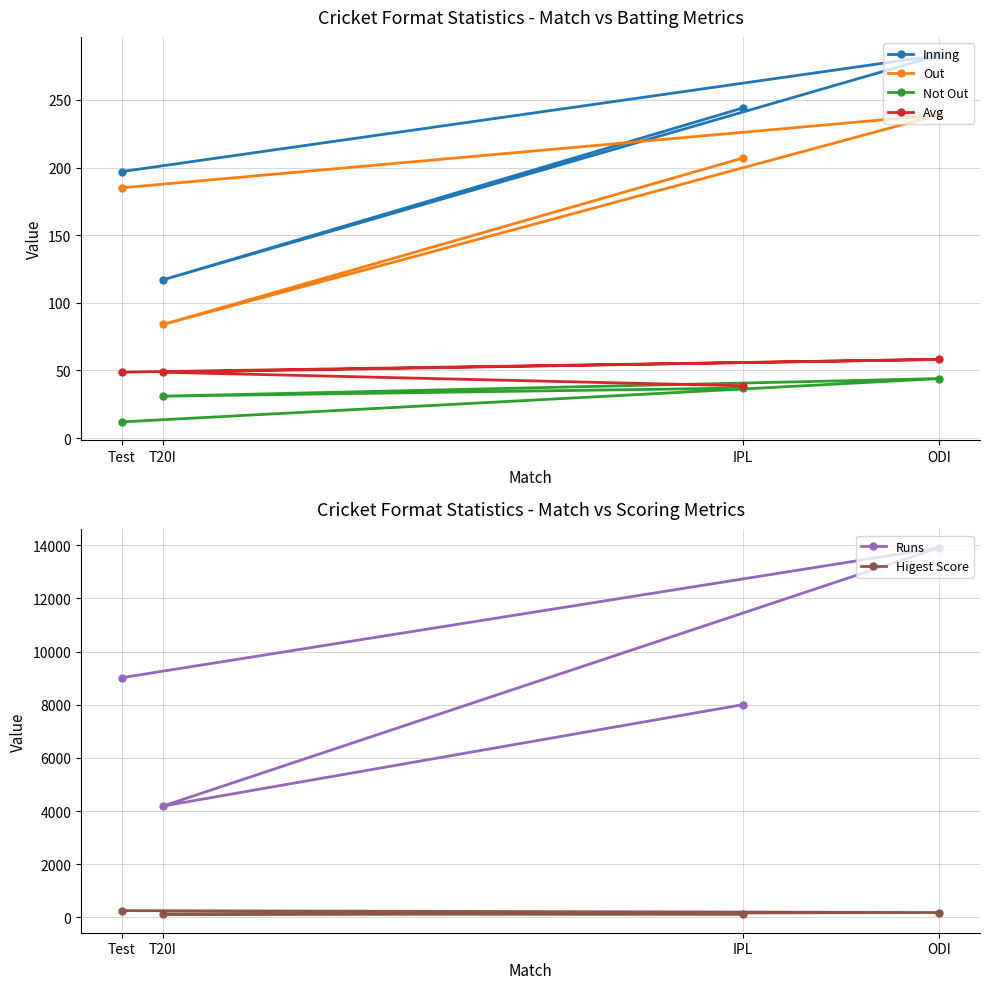

What is the average value of the Inning series?

210.2